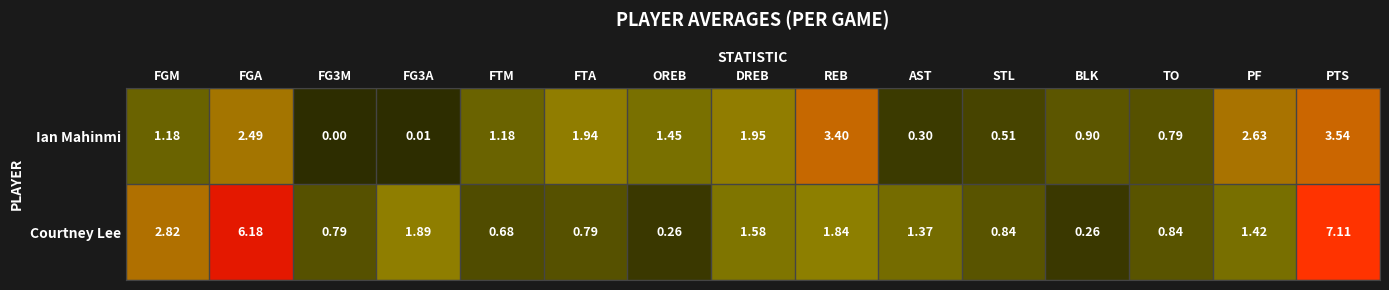

At which label is Courtney Lee closest to 3?

FGM